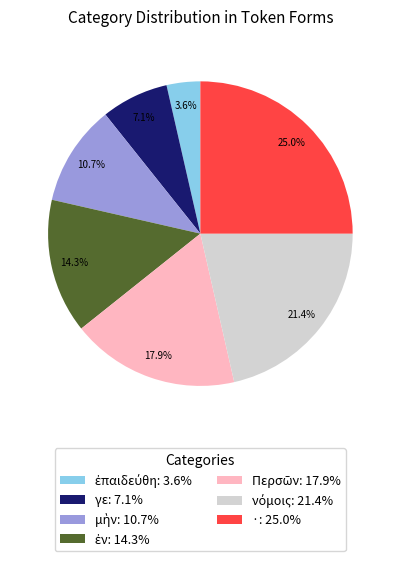

How many slices are in this pie chart?

7